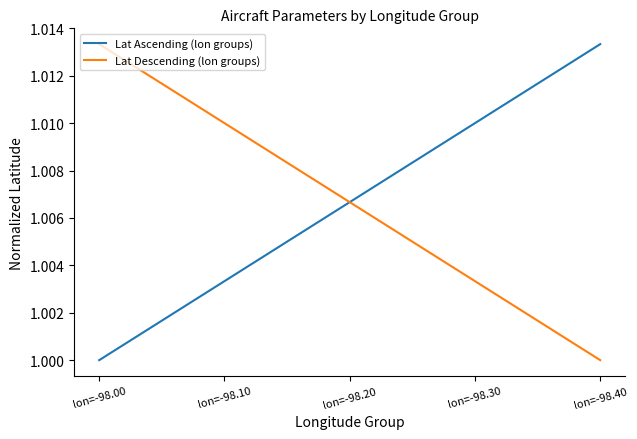

Is the value of Lat Ascending (lon groups) at lon=-98.30 greater than the value of Lat Descending (lon groups) at lon=-98.00?

No